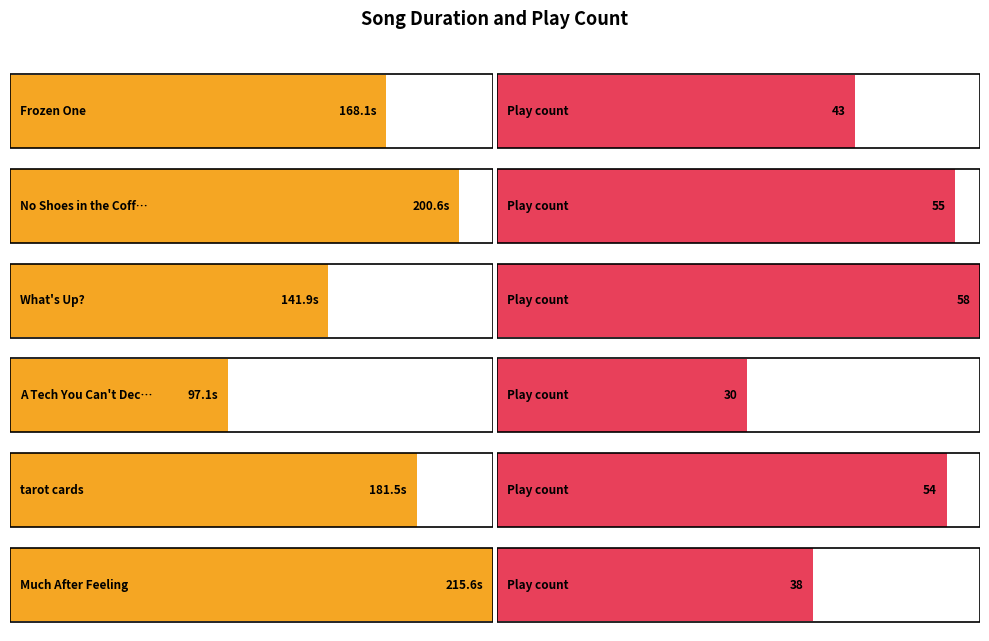

Which category has the highest value in the Play Count series?

What's Up?